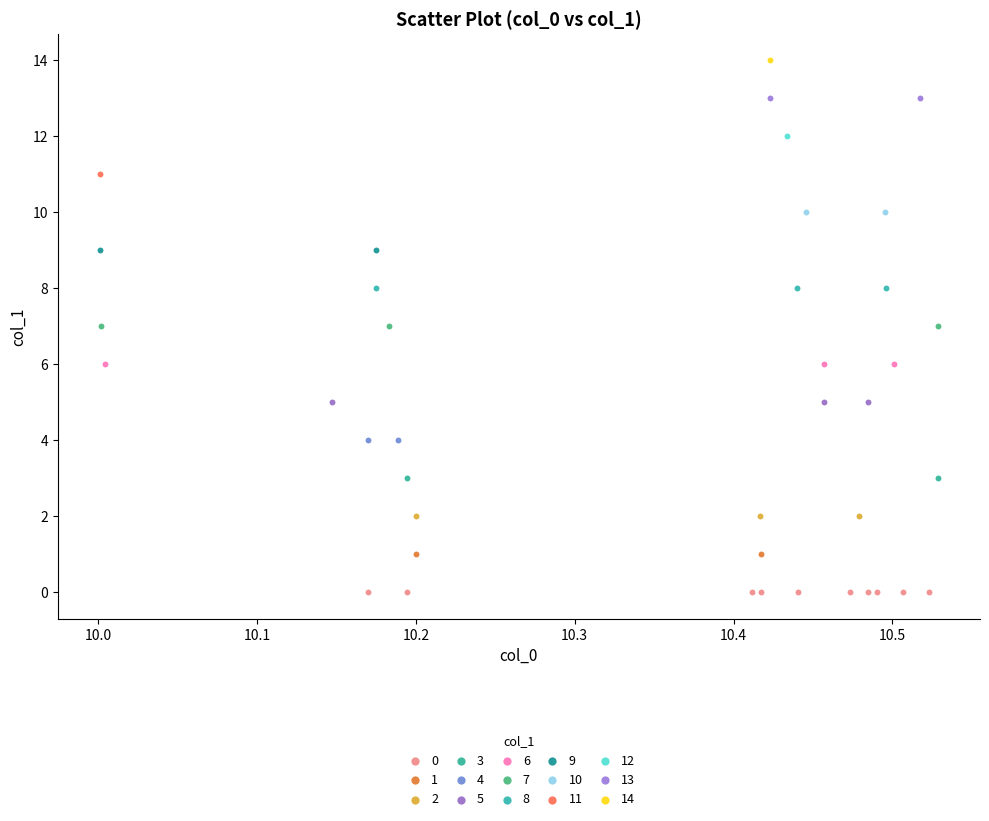

What are all the series names shown in the legend?

0, 1, 2, 3, 4, 5, 6, 7, 8, 9, 10, 11, 12, 13, 14